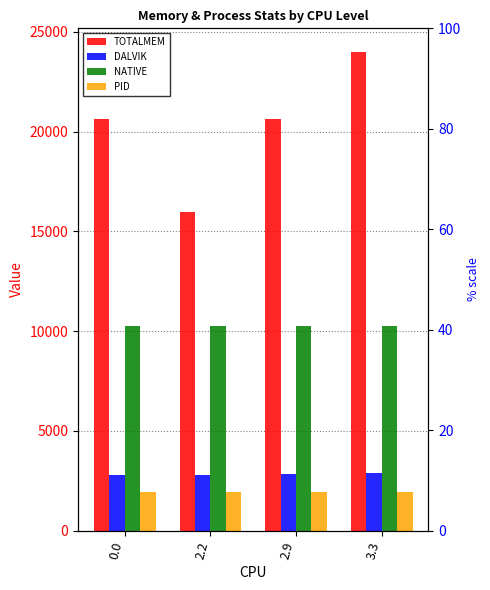

What is the spread (max minus min) of values at 2.2?

14008